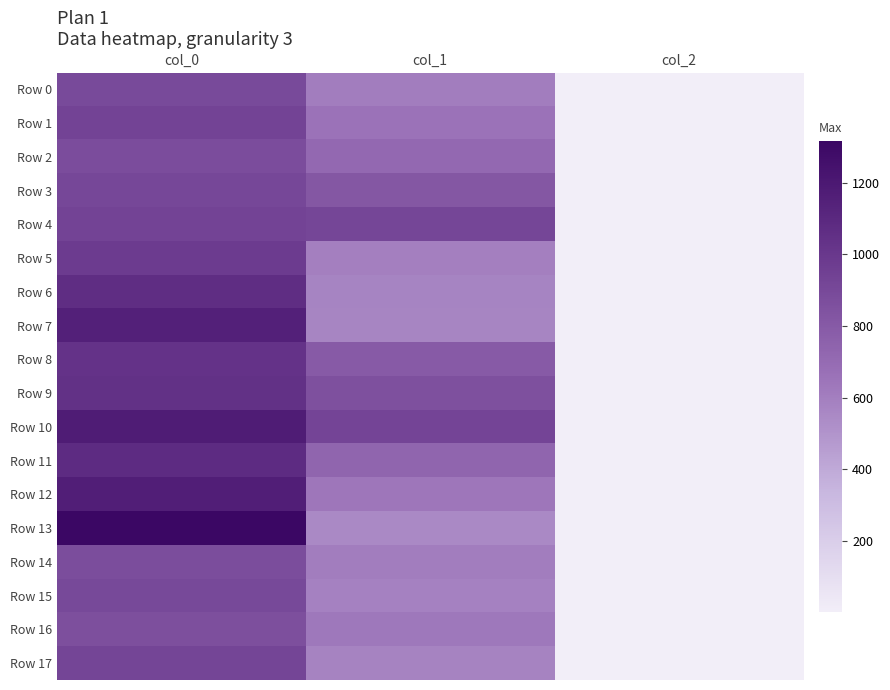

What is the minimum value shown in the chart?

2.0